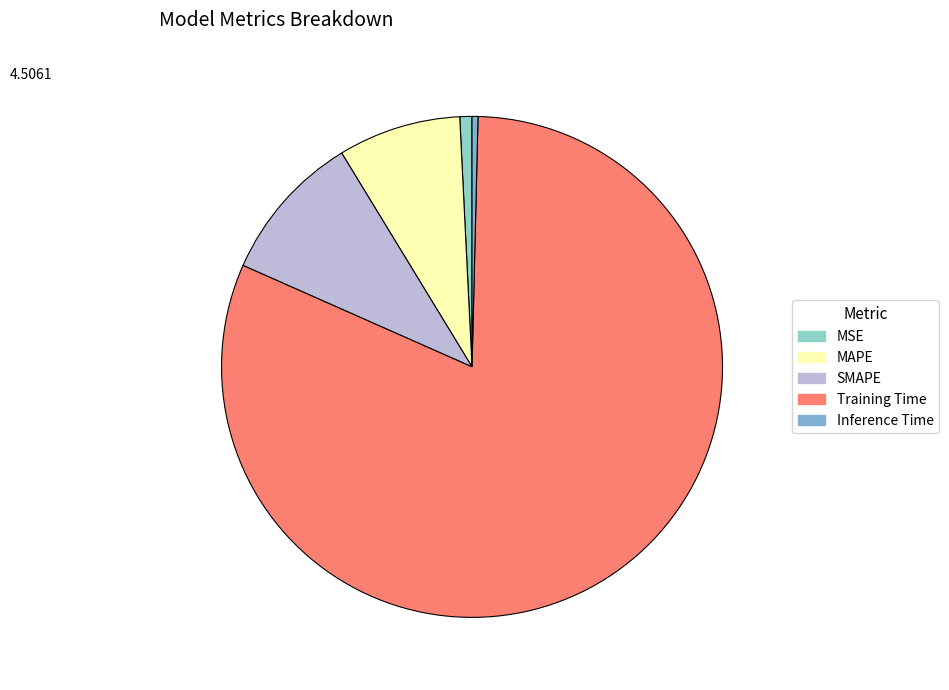

The MAPE slice represents 8% of the pie. True or false?

True